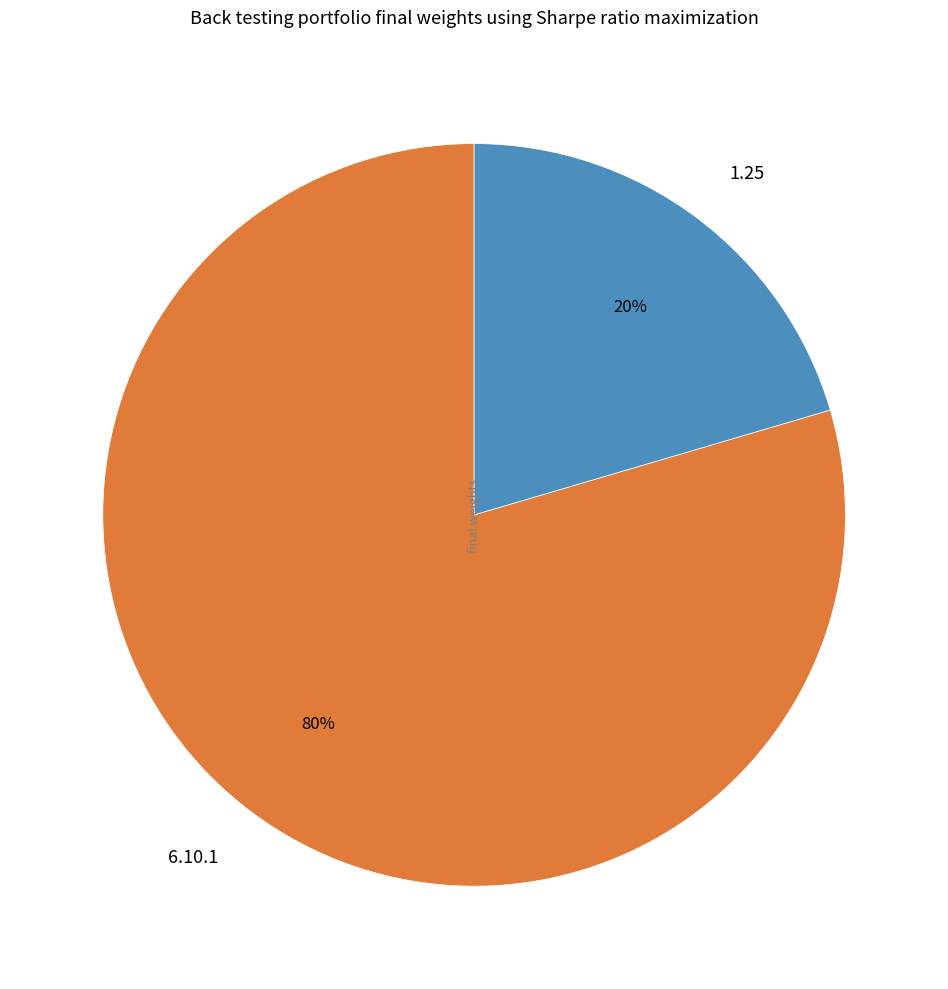

Is there a majority slice in this chart?

Yes